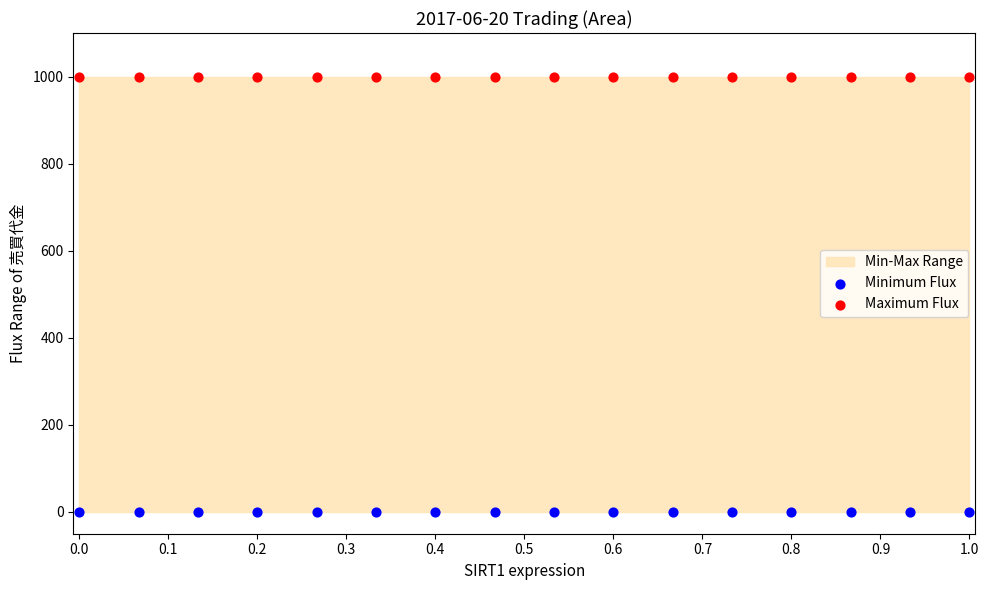

Which series contains the lowest Y value?

Minimum Flux